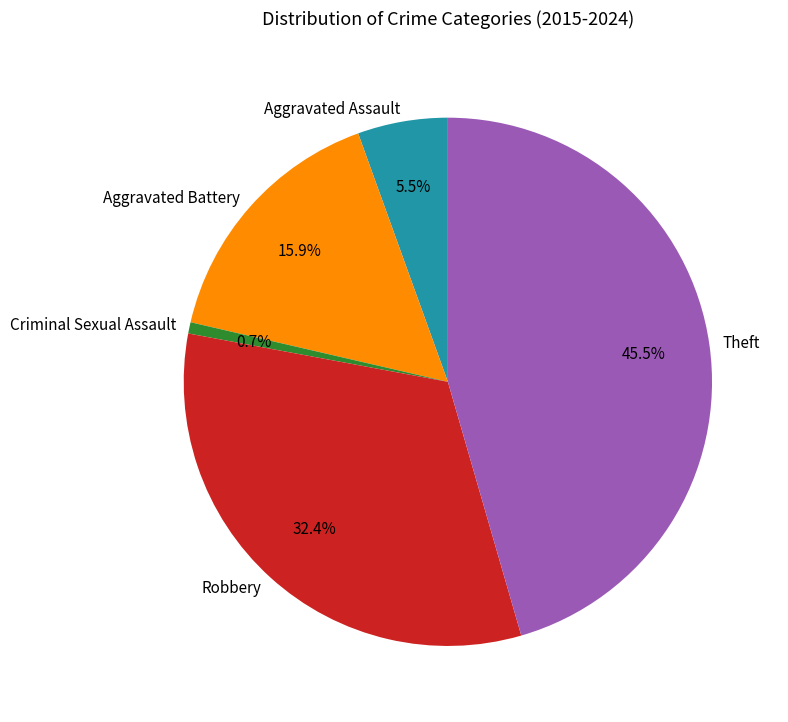

What percentage do Aggravated Assault and Aggravated Battery together represent?

21.4%